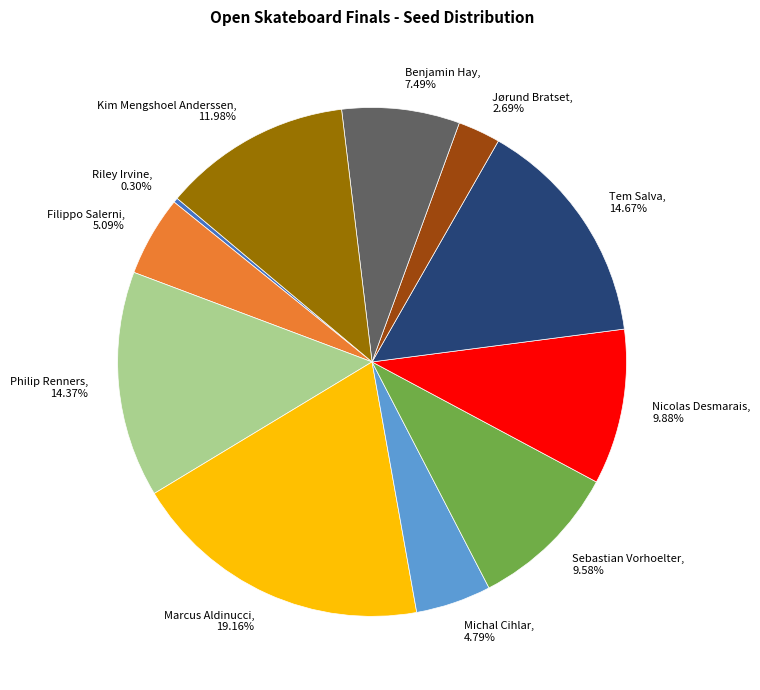

True or false: Tem Salva accounts for 3% of the total.

False